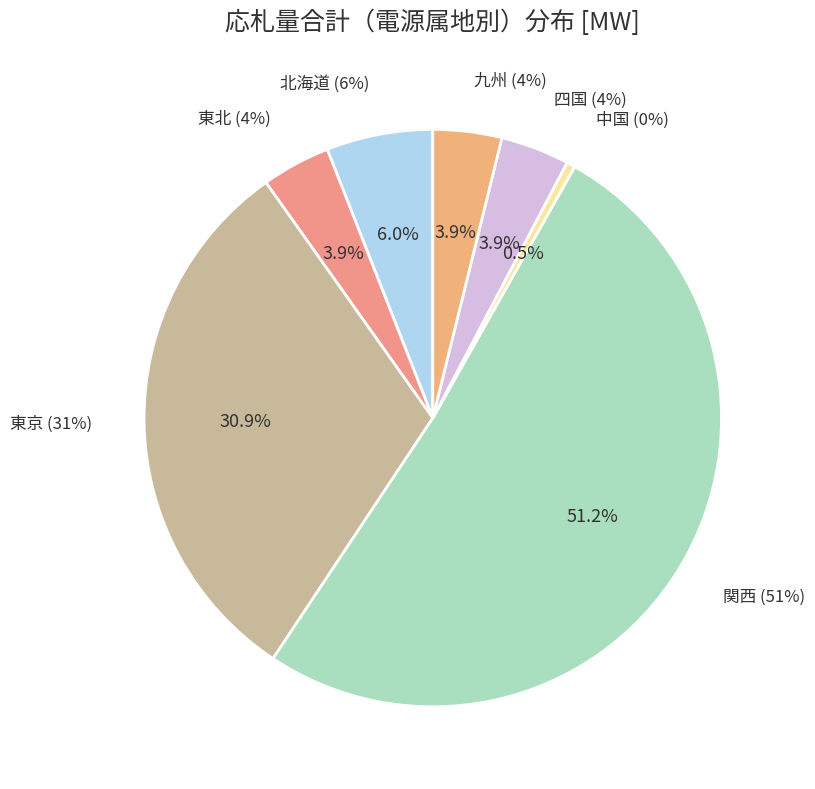

Is there any slice that represents more than half of the pie?

Yes